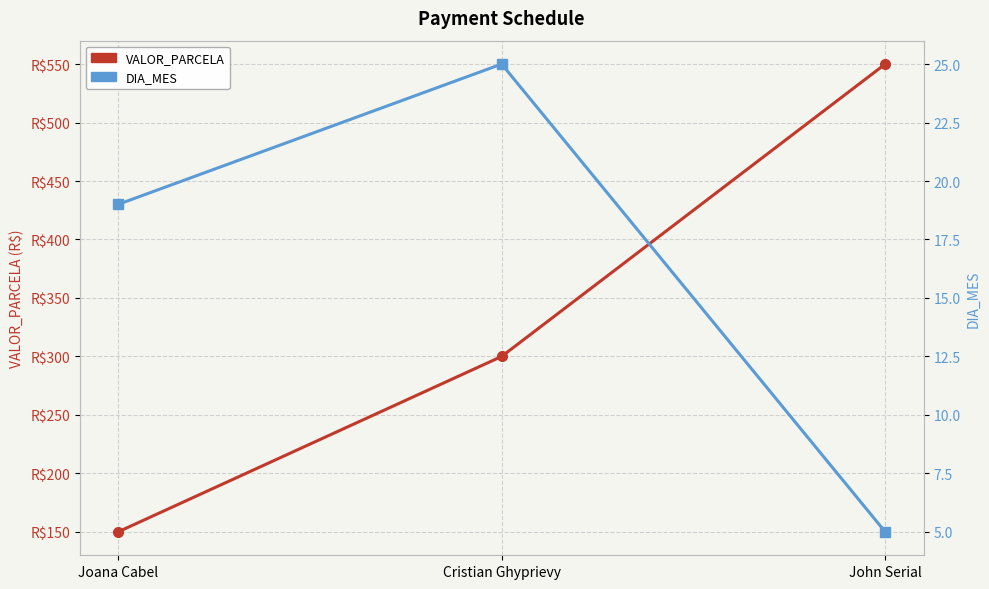

Reading left to right, transcribe all the data shown in this chart.

VALOR_PARCELA: Joana Cabel=150	Cristian Ghyprievy=300	John Serial=550
DIA_MES: Joana Cabel=19	Cristian Ghyprievy=25	John Serial=5